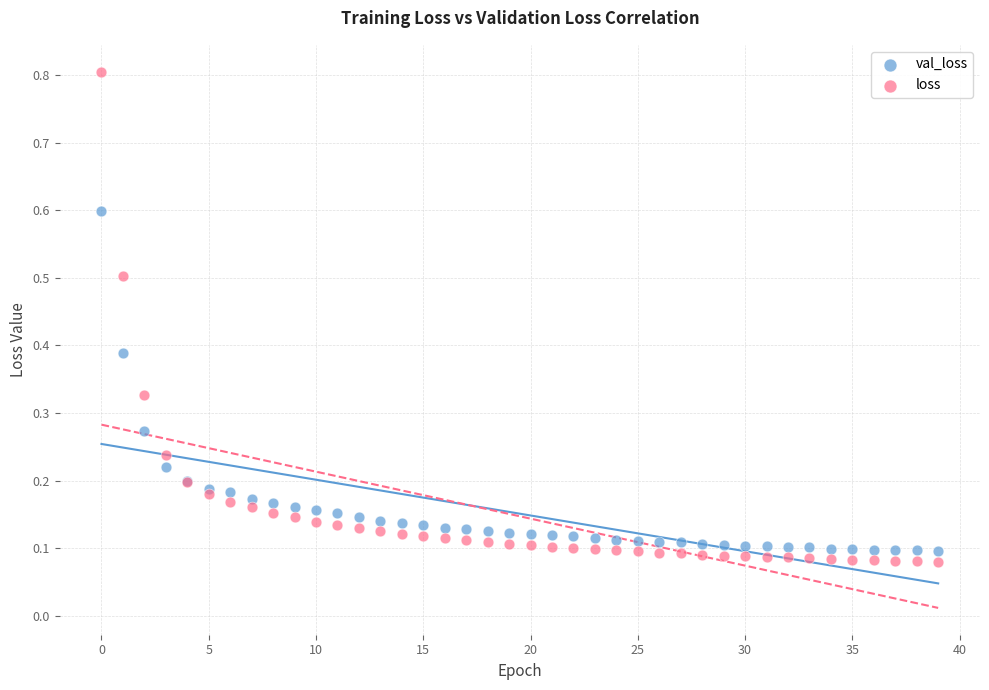

What are all the series names shown in the legend?

val_loss, loss